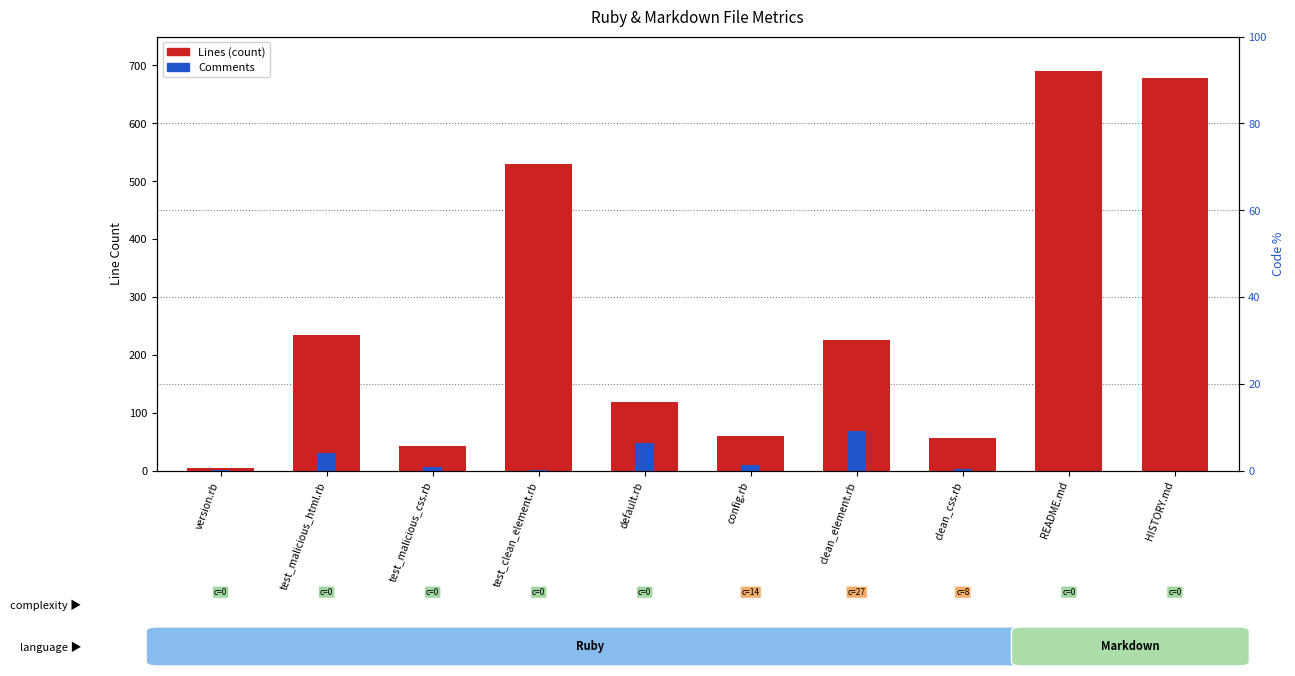

Which category has the lowest value in the Comments series?

README.md